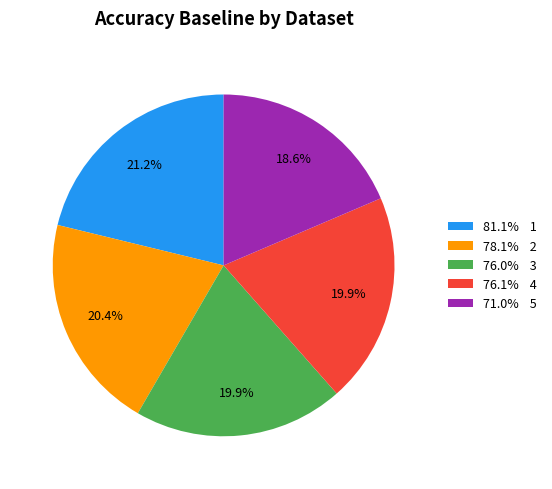

Which has a higher value, 78.1% 2 or 71.0% 5?

78.1% 2